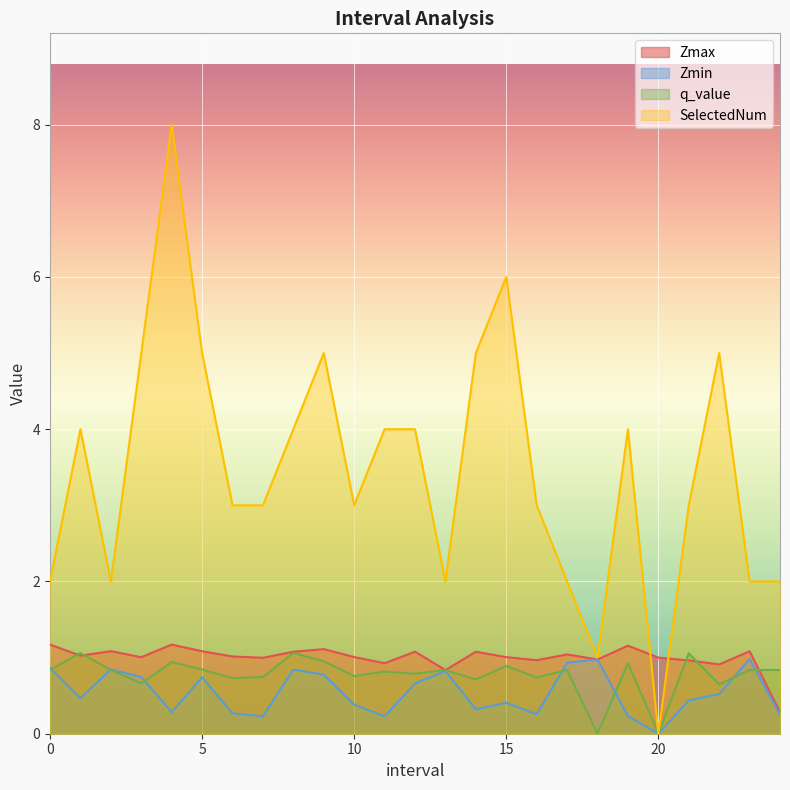

How many lines are shown in the chart?

4